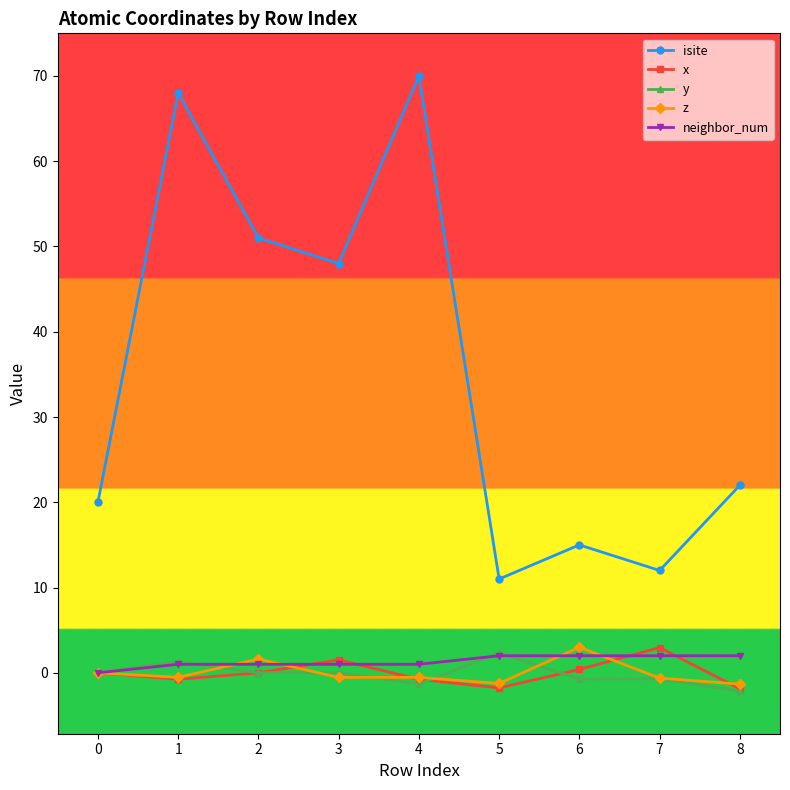

Between 1 and 6, which series saw the biggest shift?

isite